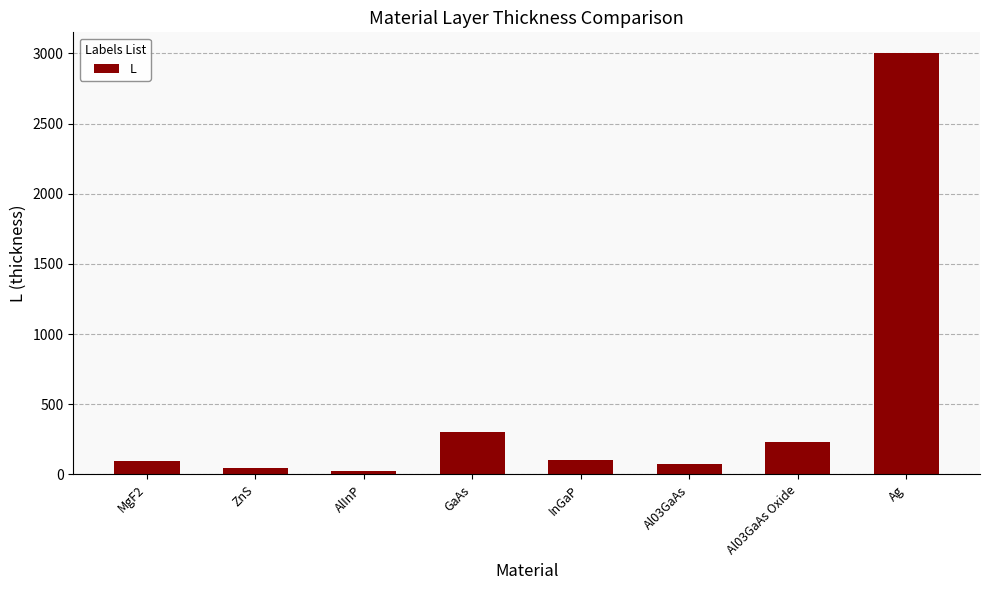

What is the difference between the values at ZnS and GaAs?

256